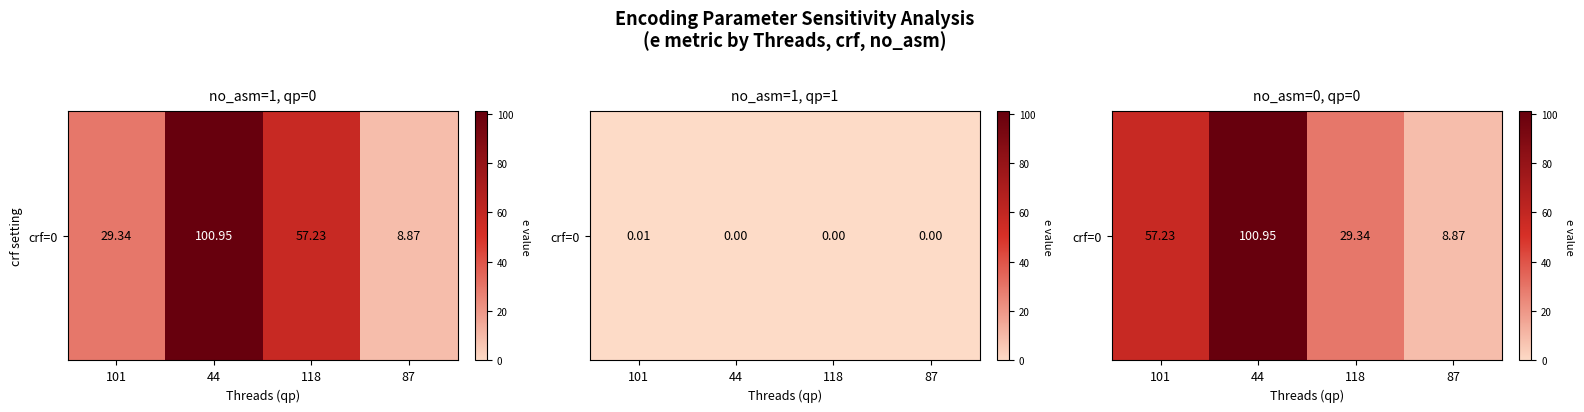

True or false: the data shows 18.3 at 118.

False